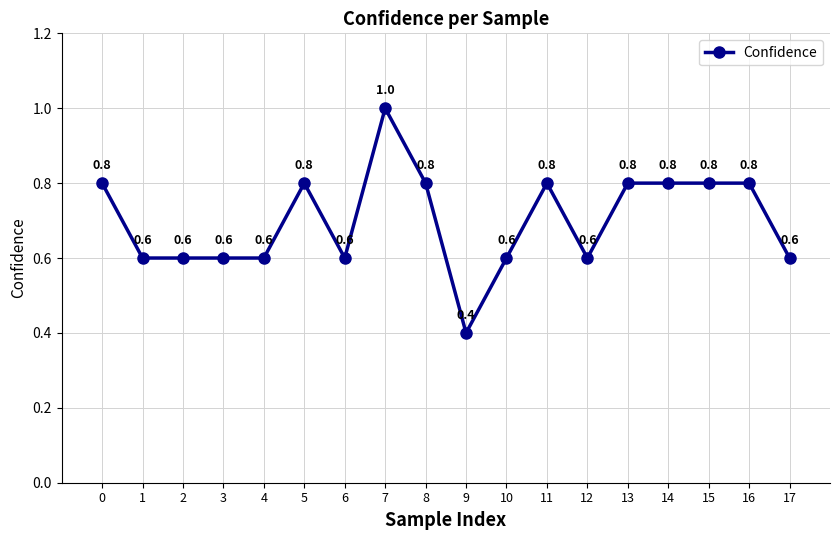

Reading left to right, transcribe all the data shown in this chart.

0=0.8	1=0.6	2=0.6	3=0.6	4=0.6	5=0.8	6=0.6	7=1.0	8=0.8	9=0.4	10=0.6	11=0.8	12=0.6	13=0.8	14=0.8	15=0.8	16=0.8	17=0.6